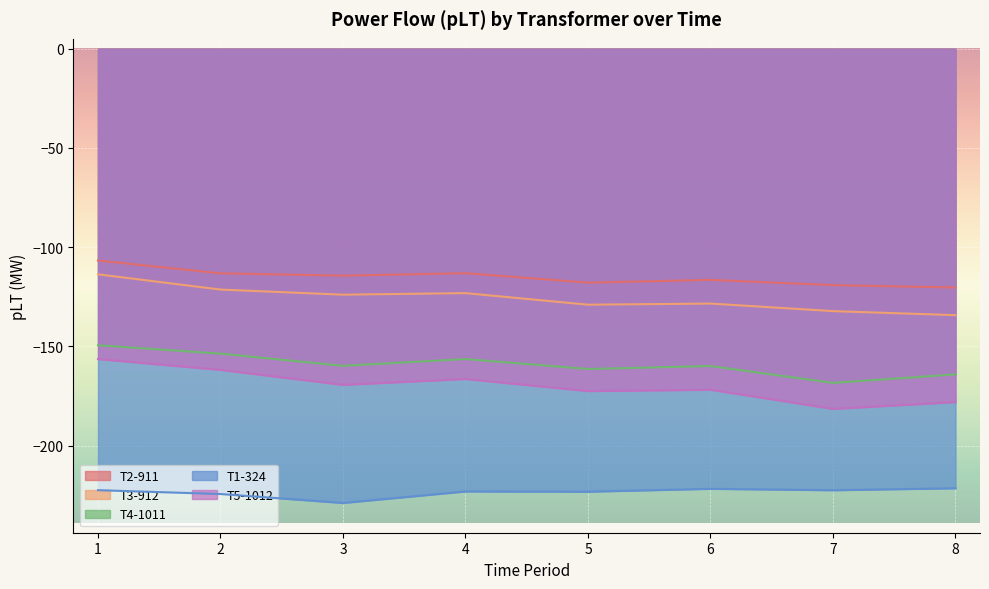

What is the smallest value displayed?

-228.9